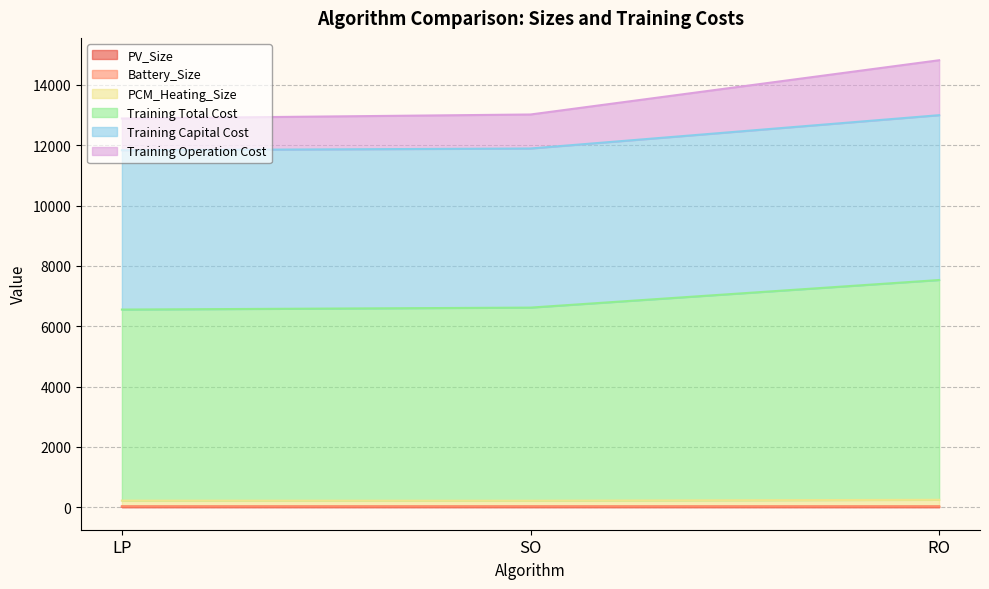

Which has a higher value, LP or SO?

SO